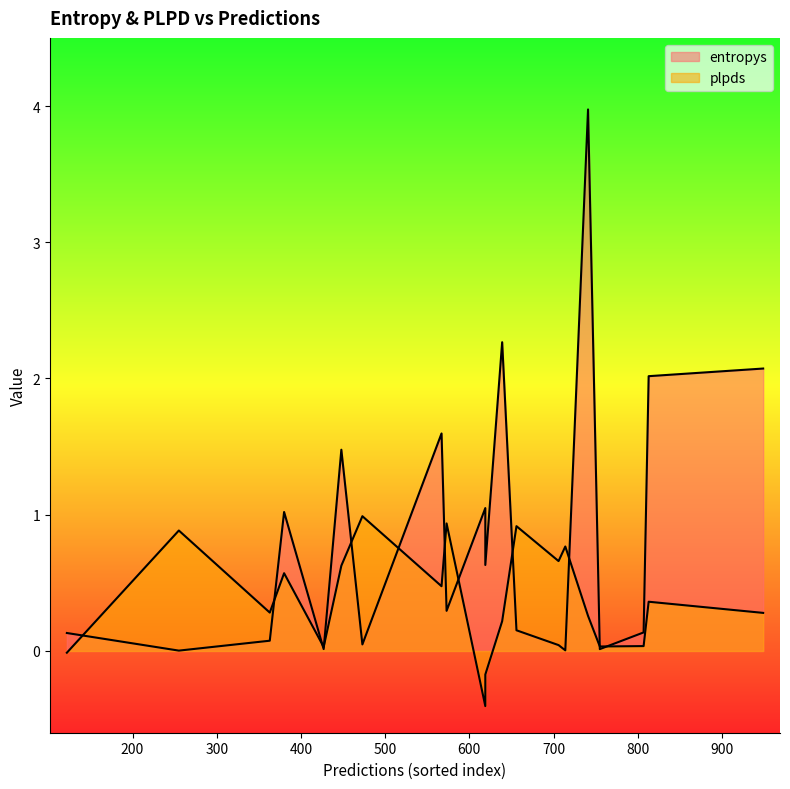

Does the chart display data point markers on the line(s)?

No